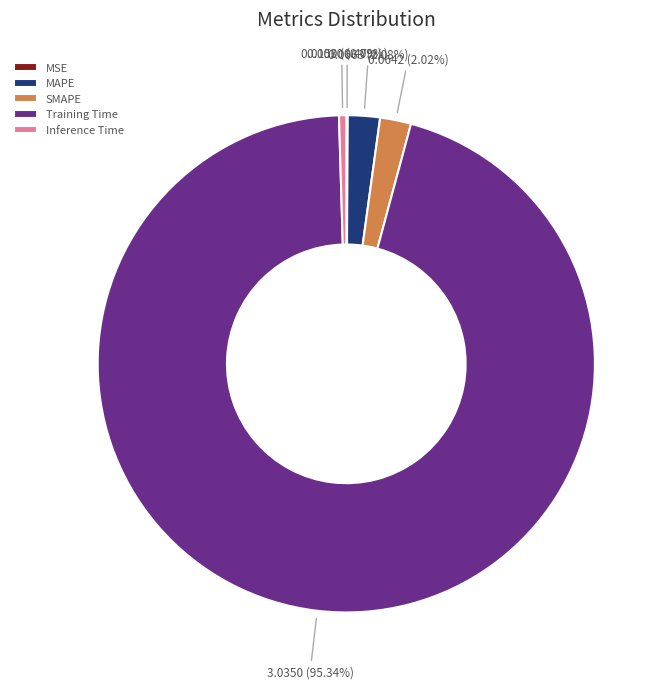

Is the sum of SMAPE and Training Time greater than half?

Yes